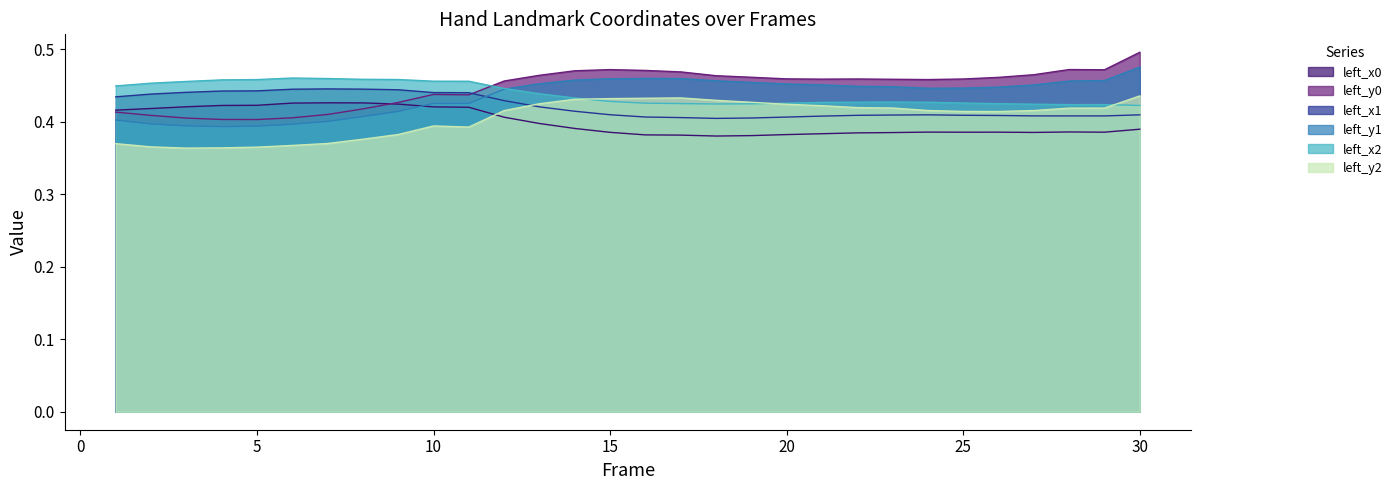

Does the chart display data point markers on the line(s)?

No